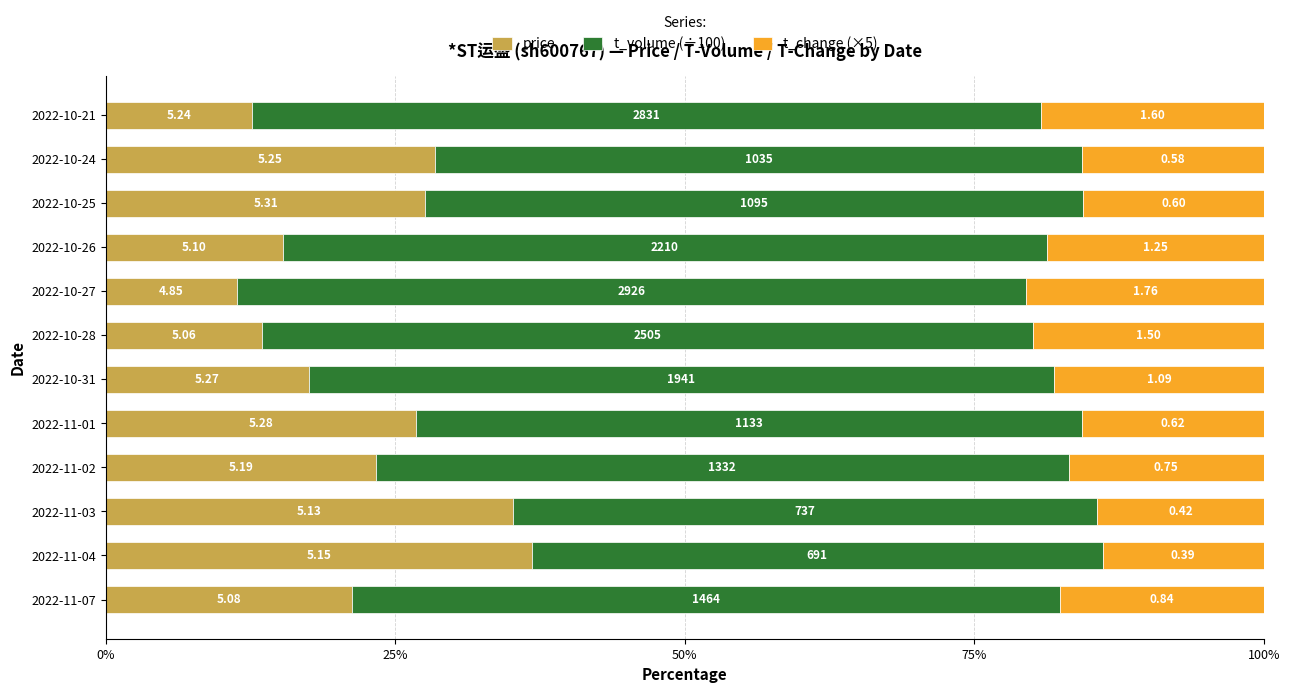

Reading left to right, transcribe all the data shown in this chart.

price: 21.2	36.8	35.1	23.3	26.8	17.5	13.5	11.3	15.2	27.6	28.4	12.6
t_volume (÷100): 61.2	49.3	50.5	59.8	57.5	64.4	66.6	68.2	66.1	56.9	55.9	68.1
t_change (×5): 17.6	13.9	14.4	16.8	15.7	18.1	19.9	20.5	18.7	15.6	15.7	19.3